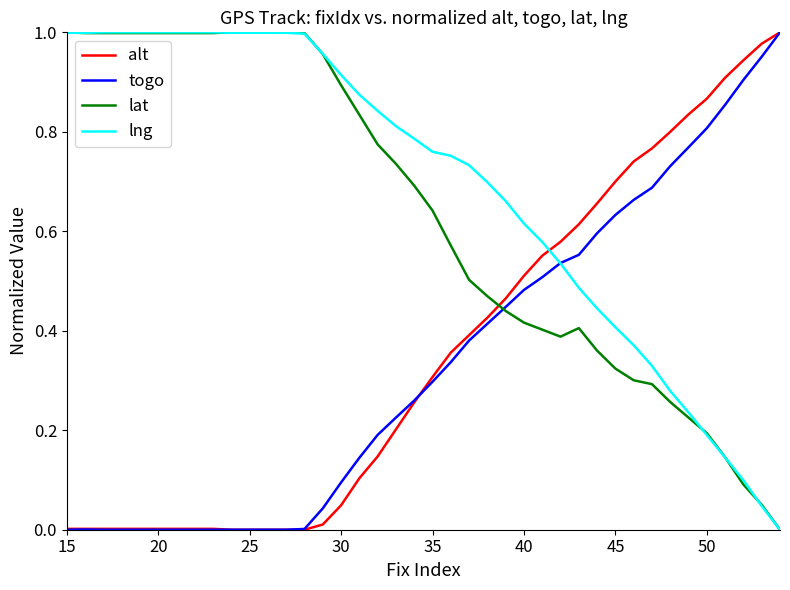

What are all the series names shown in the legend?

alt, togo, lat, lng